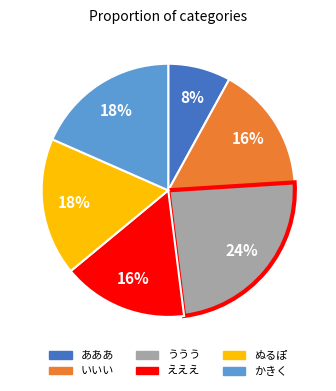

To the nearest percent, what is the difference between the largest and smallest slice percentages?

16%